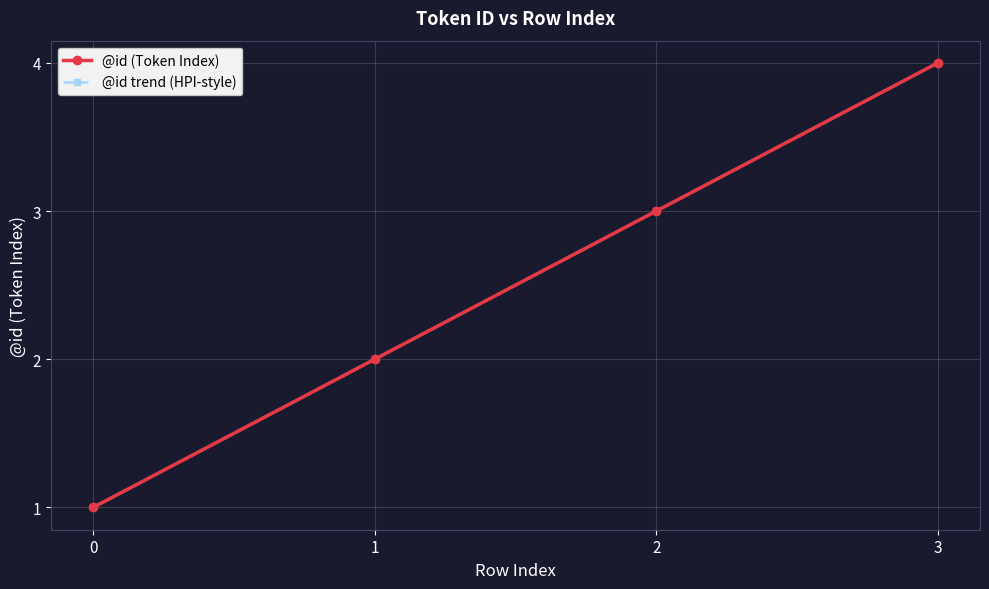

True or false: @id trend (HPI-style) and @id (Token Index) intersect in this chart.

False